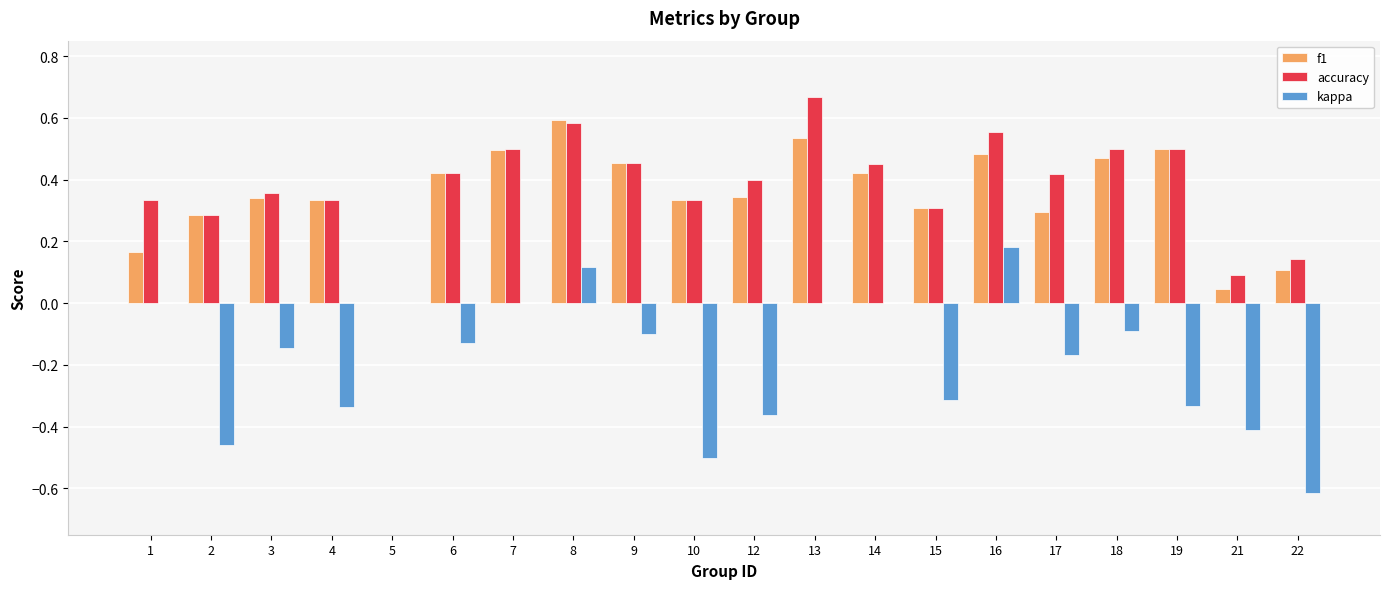

Which category has the highest value in the f1 series?

8